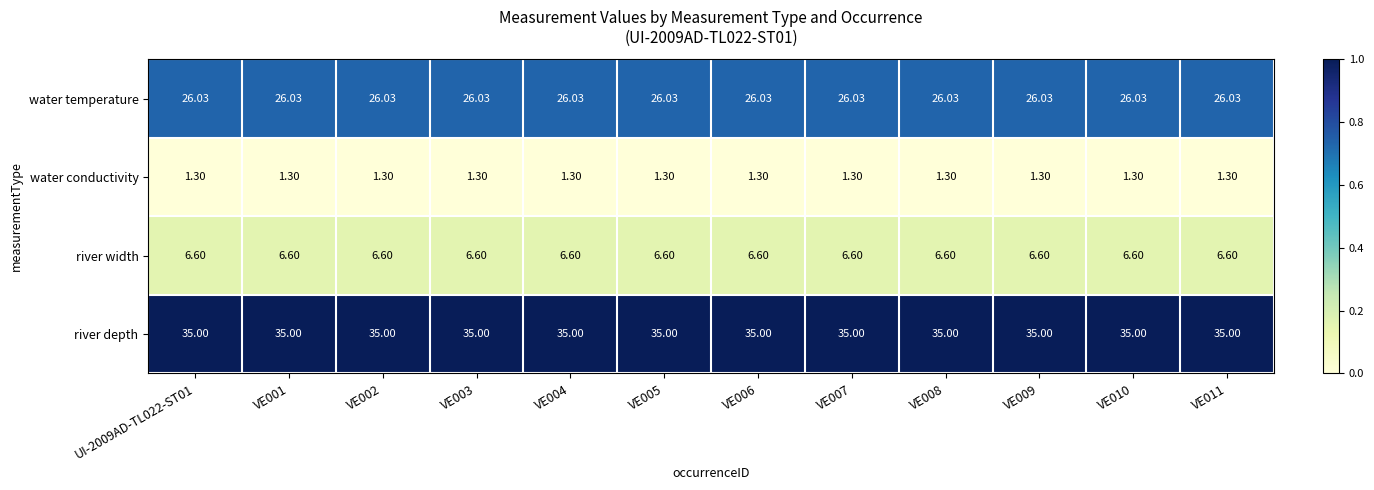

Rank the series at VE005 from lowest to highest value.

water conductivity, river width, water temperature, river depth